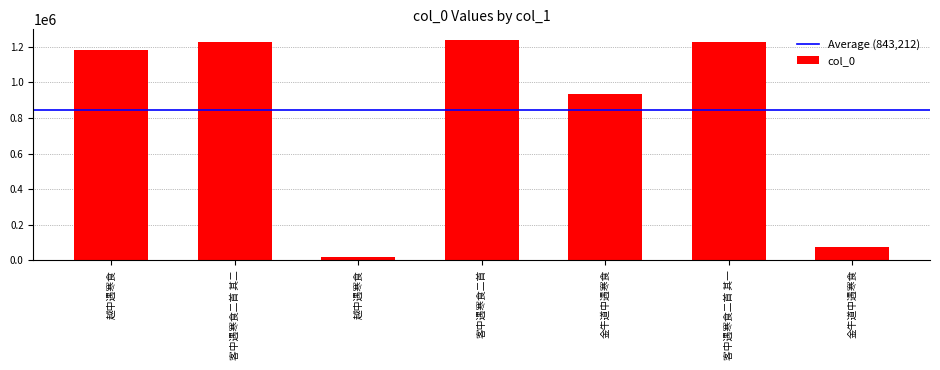

Rank the categories by value from lowest to highest.

越中遇寒食, 金牛道中遇寒食, 金牛道中遇寒食, 越中遇寒食, 客中遇寒食二首 其一, 客中遇寒食二首 其二, 客中遇寒食二首